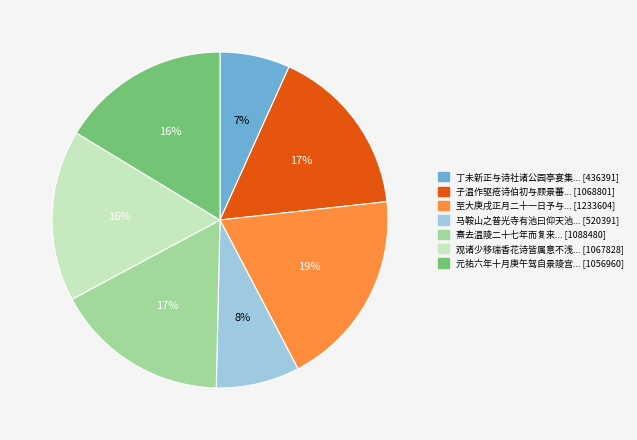

How many segments does this pie chart have?

7